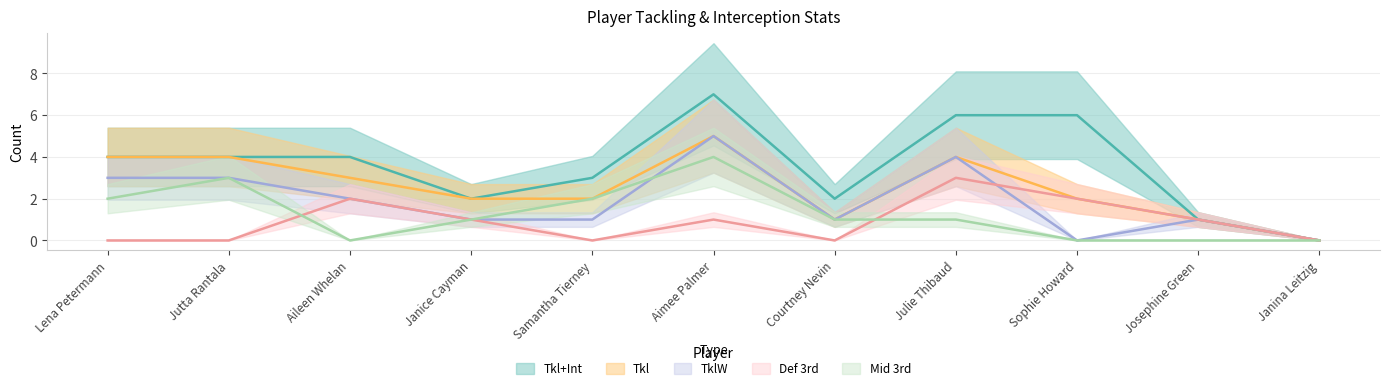

What is the approximate value of TklW at Aileen Whelan?

2